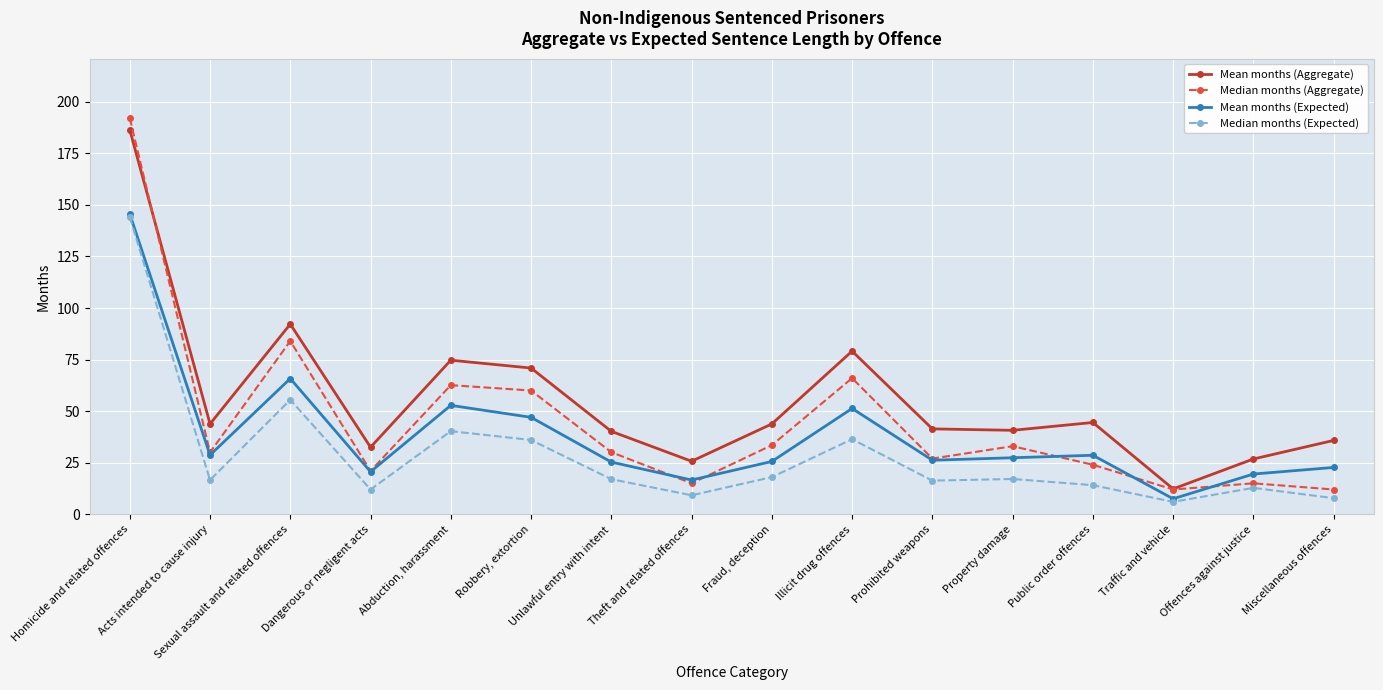

How many interior local peaks does the Mean months (Aggregate) series have?

4